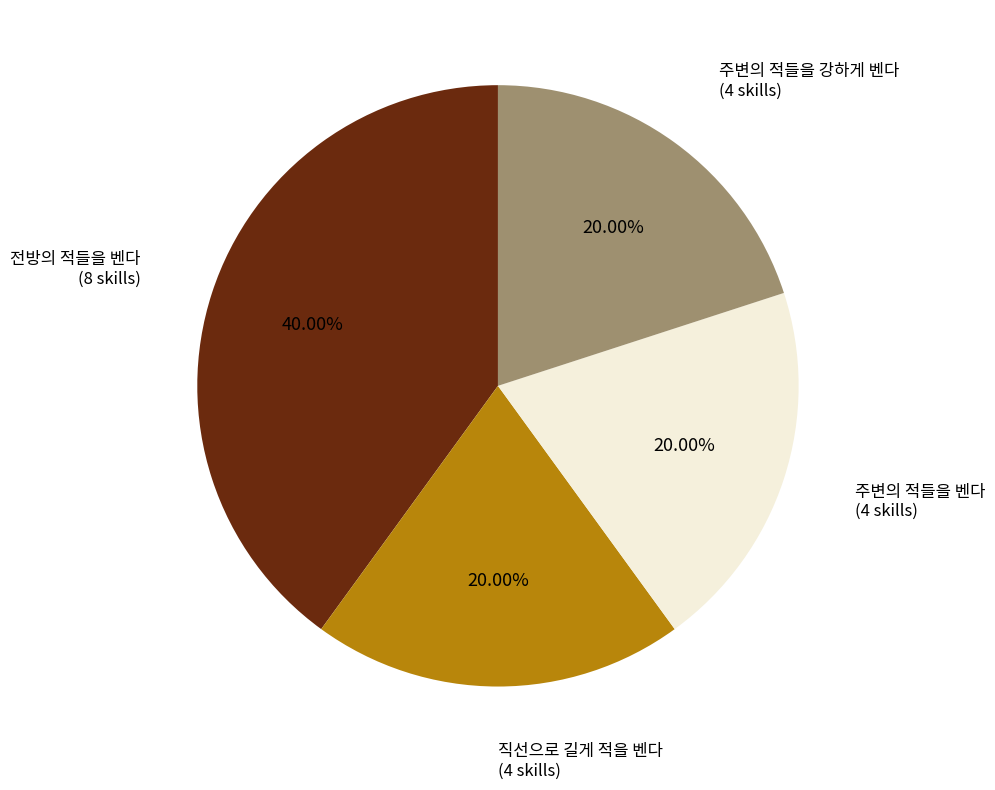

Does any single category account for the majority?

No